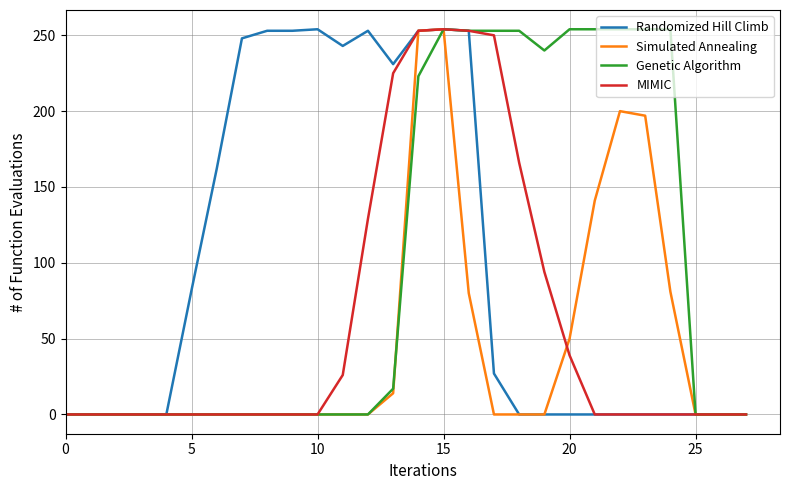

What is the highest value of the Simulated Annealing series?

254